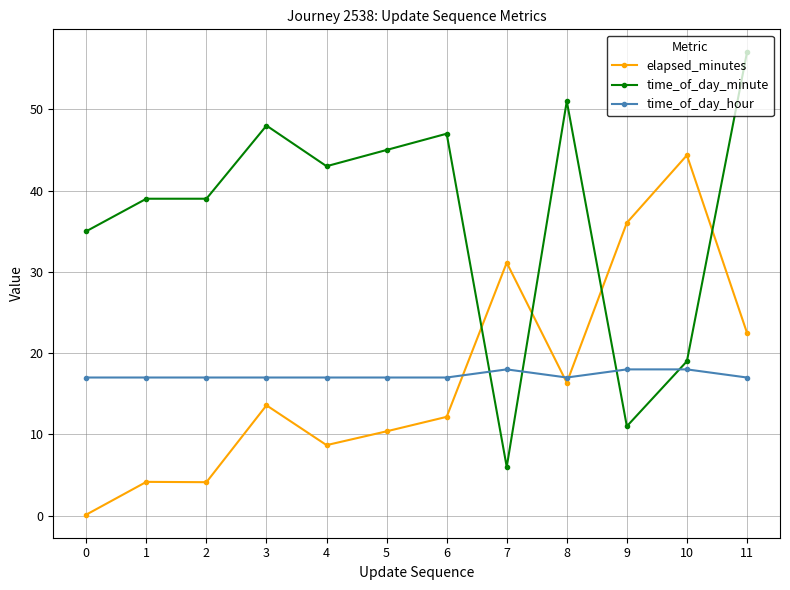

What are all the series names shown in the legend?

elapsed_minutes, time_of_day_minute, time_of_day_hour